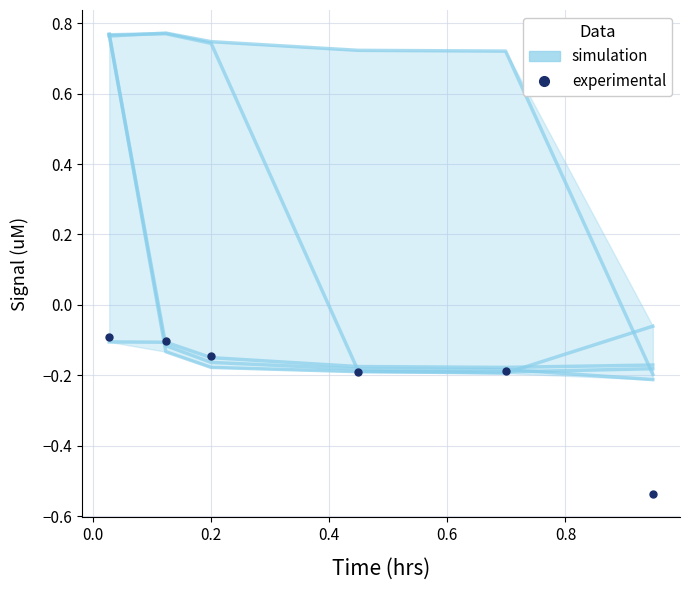

The simulation series shows 0.5 at 0.0. True or false?

False